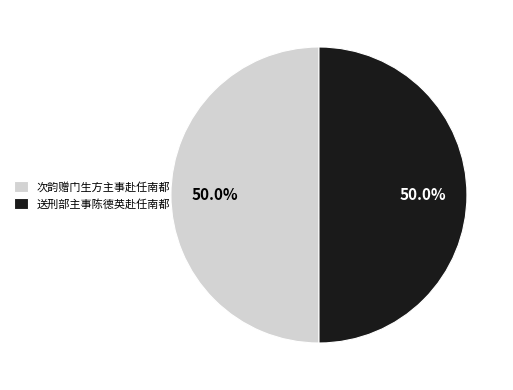

Combined, do 送刑部主事陈德英赴任南都 and 次韵赠门生方主事赴任南都 account for over 50%?

Yes